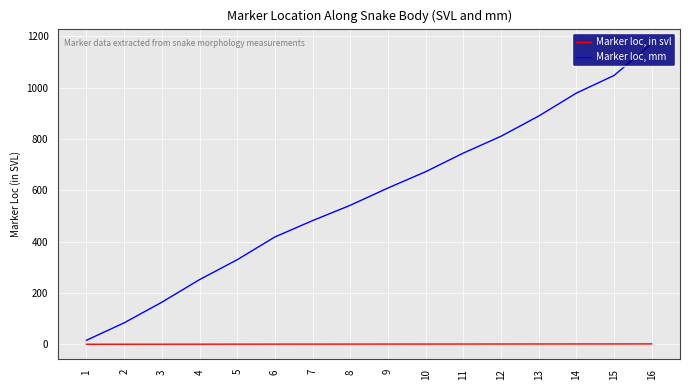

Is this an area chart (filled region under the line)?

No